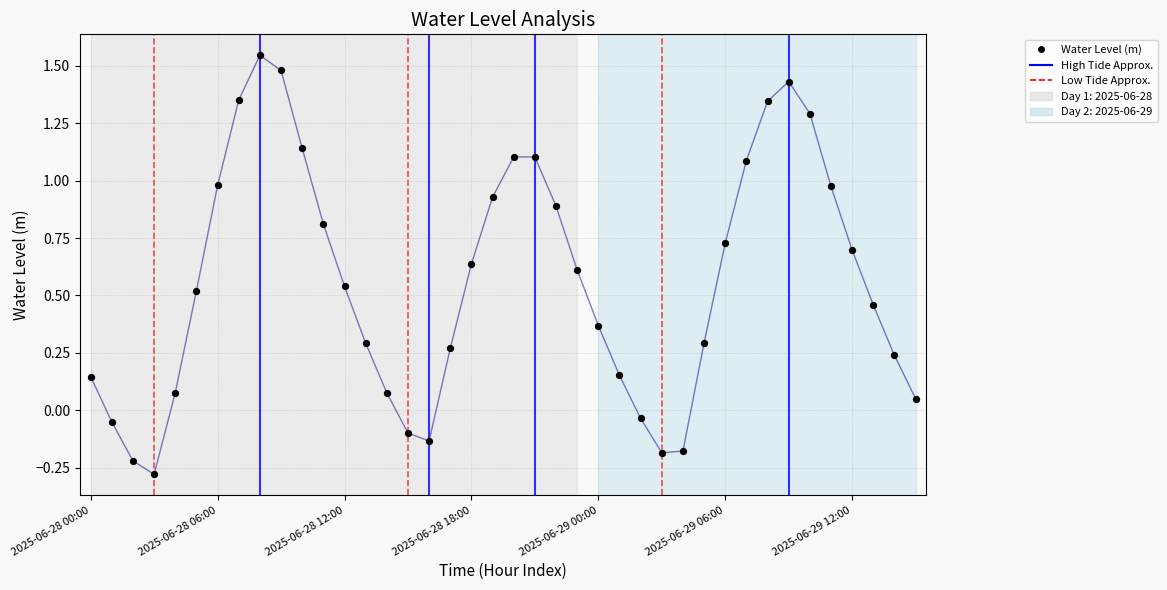

What is the range of Y values (max minus min)?

1.8